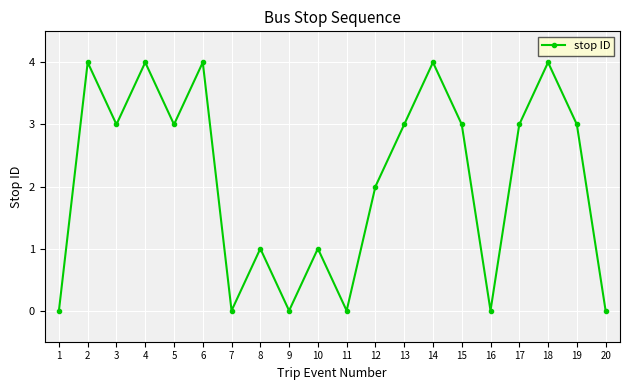

What is the greatest value displayed?

4